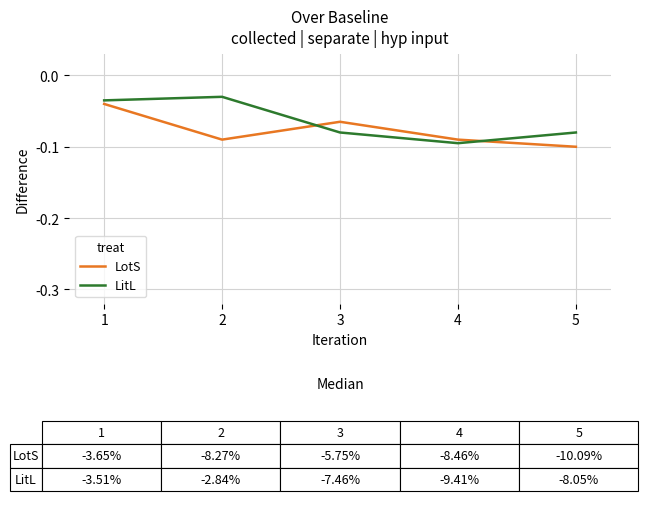

What is the sum of the LotS values at 2 and 3?

-0.2